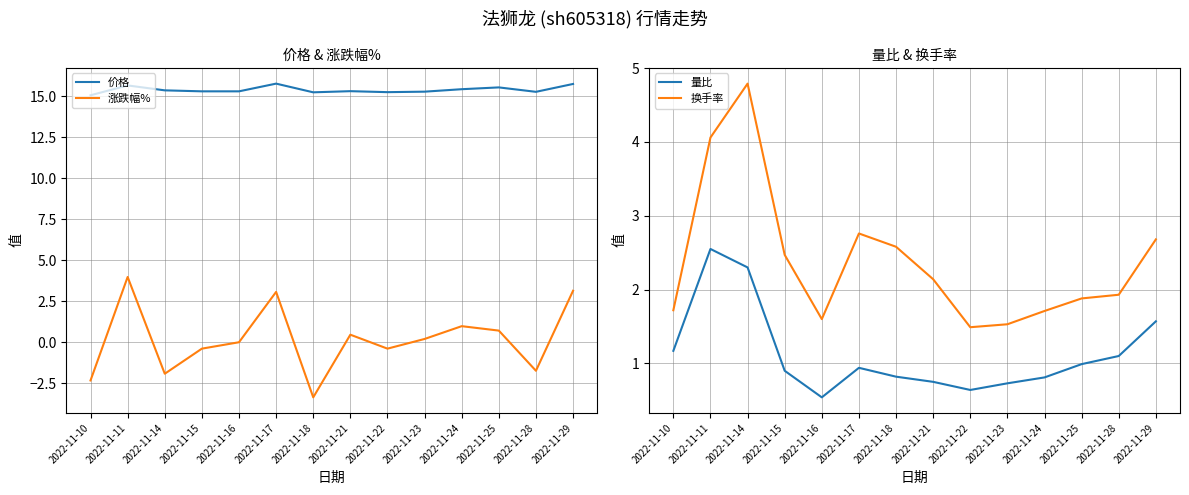

What is the value of the 换手率 point at the 1st from the left?

1.7